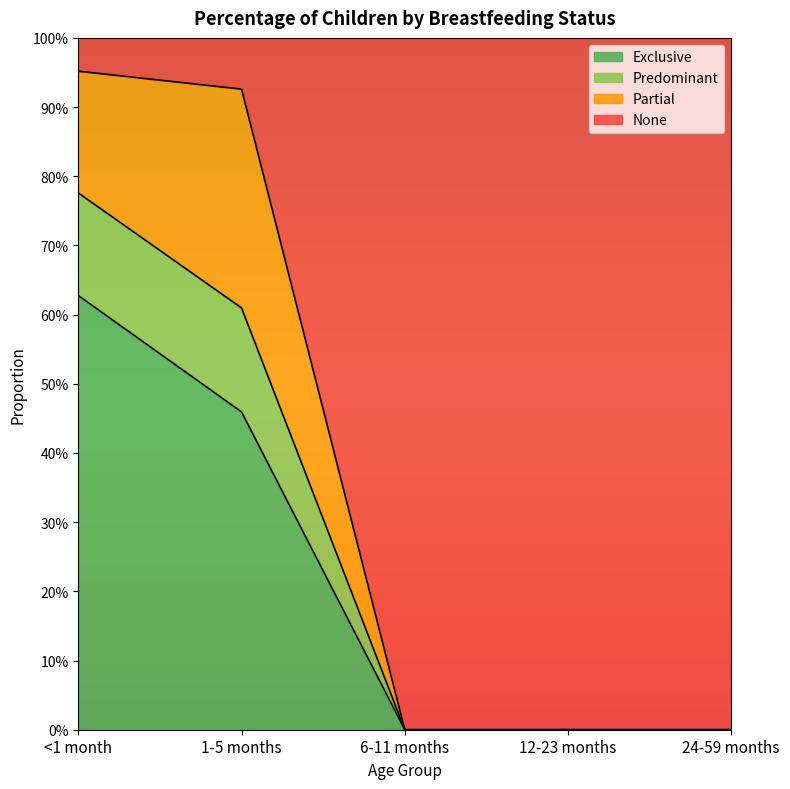

True or false: Predominant and None intersect in this chart.

False